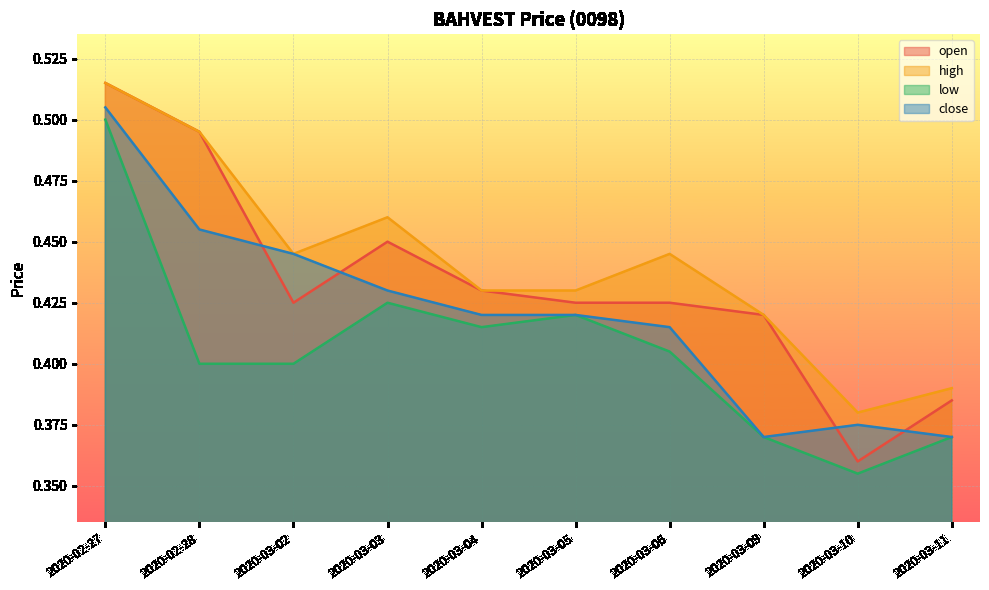

Reading right to left, extract all data points from this chart.

open: 2020-03-11=0.4	2020-03-10=0.4	2020-03-09=0.4	2020-03-06=0.4	2020-03-05=0.4	2020-03-04=0.4	2020-03-03=0.5	2020-03-02=0.4	2020-02-28=0.5	2020-02-27=0.5
high: 2020-03-11=0.4	2020-03-10=0.4	2020-03-09=0.4	2020-03-06=0.4	2020-03-05=0.4	2020-03-04=0.4	2020-03-03=0.5	2020-03-02=0.4	2020-02-28=0.5	2020-02-27=0.5
low: 2020-03-11=0.4	2020-03-10=0.4	2020-03-09=0.4	2020-03-06=0.4	2020-03-05=0.4	2020-03-04=0.4	2020-03-03=0.4	2020-03-02=0.4	2020-02-28=0.4	2020-02-27=0.5
close: 2020-03-11=0.4	2020-03-10=0.4	2020-03-09=0.4	2020-03-06=0.4	2020-03-05=0.4	2020-03-04=0.4	2020-03-03=0.4	2020-03-02=0.4	2020-02-28=0.5	2020-02-27=0.5